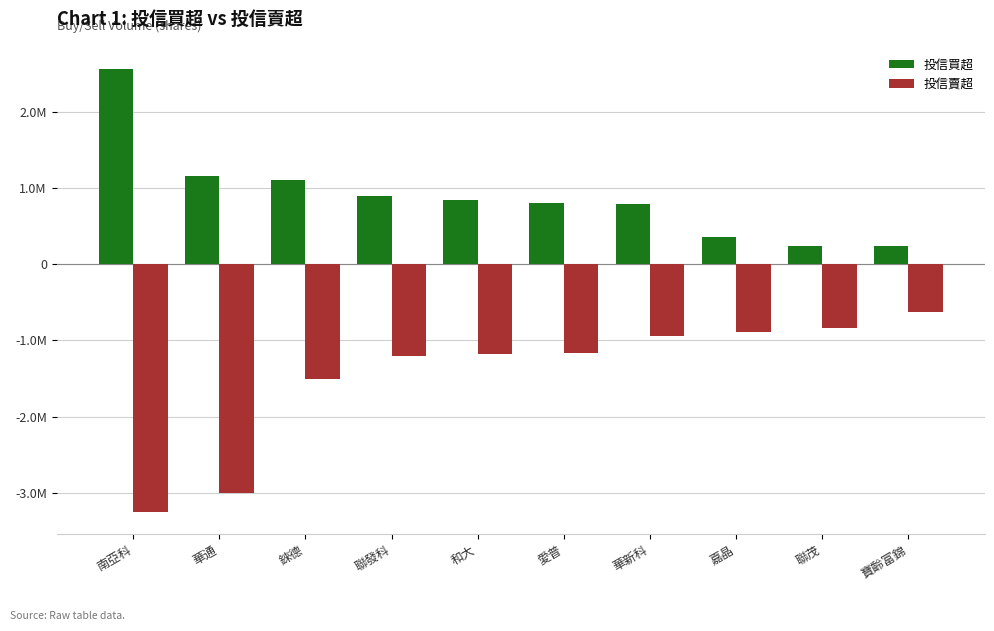

Which has a higher value, 寶齡富錦 or 嘉晶?

嘉晶